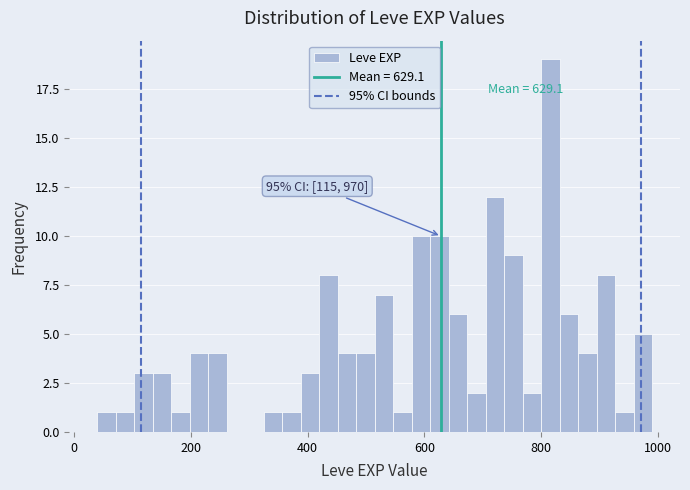

Around what value on the x-axis is the tallest bar? Give the approximate position of its centre, as read against the axis.

820